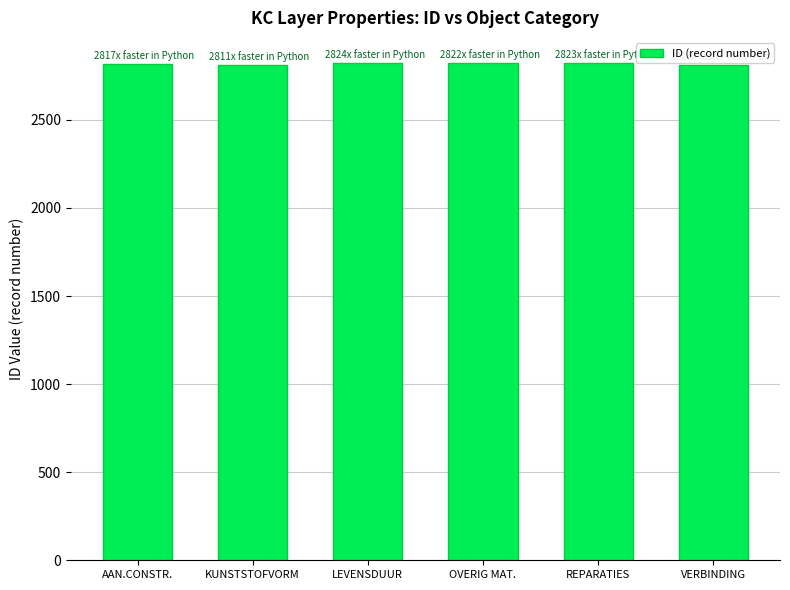

What is the label of the 2nd bar from the right?

REPARATIES